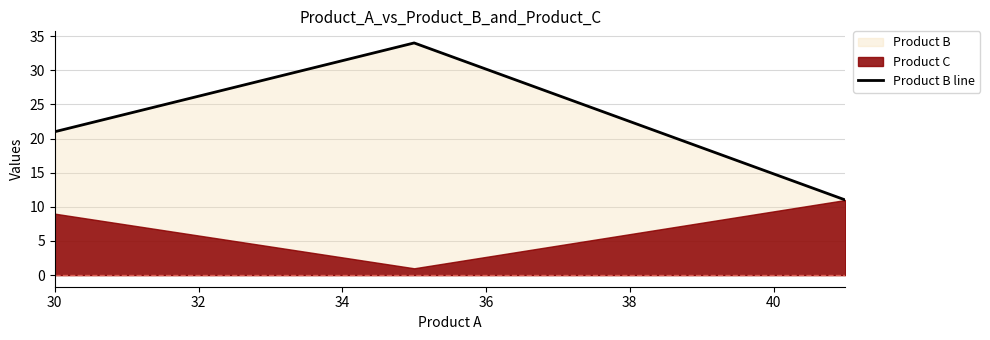

Where is the data nearest to the value 22?

30